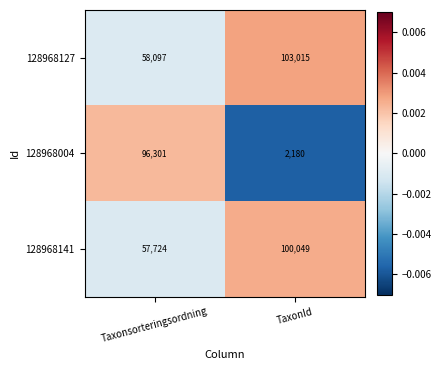

Which series has the largest total across all categories?

128968127